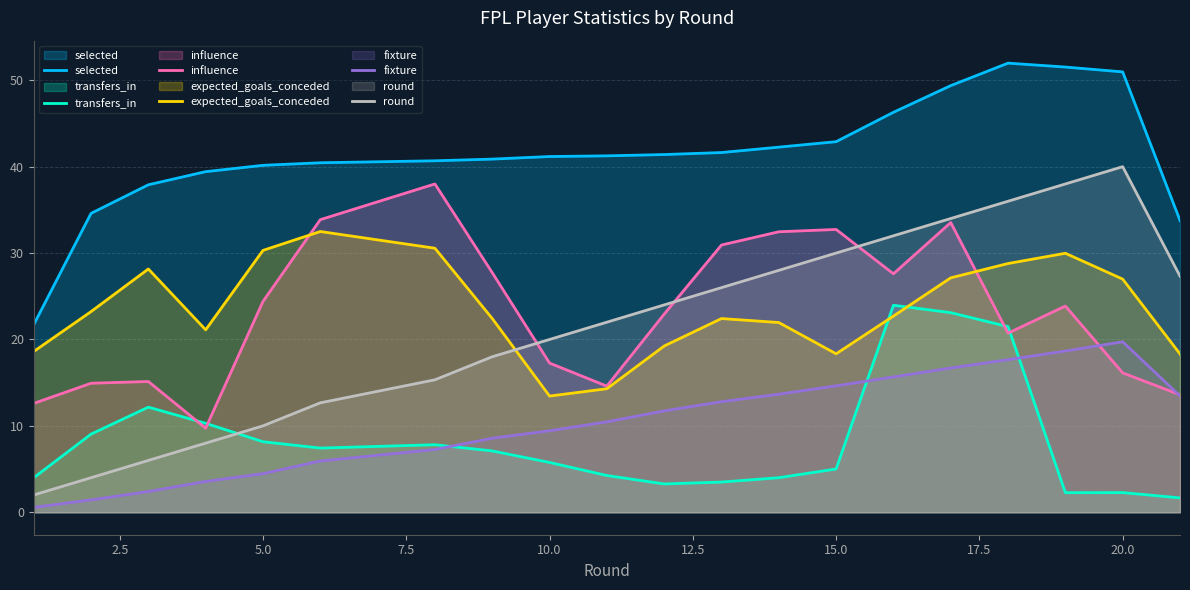

Which series has the widest spread of values?

round